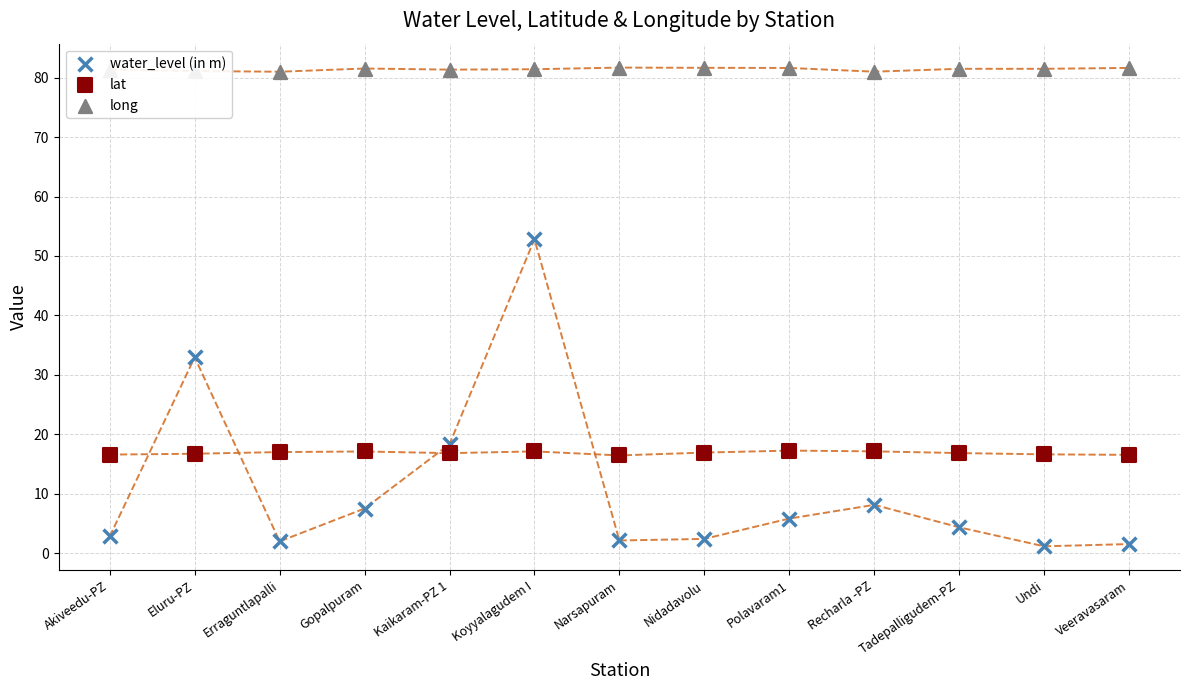

What are all the series names shown in the legend?

water_level (in m), lat, long